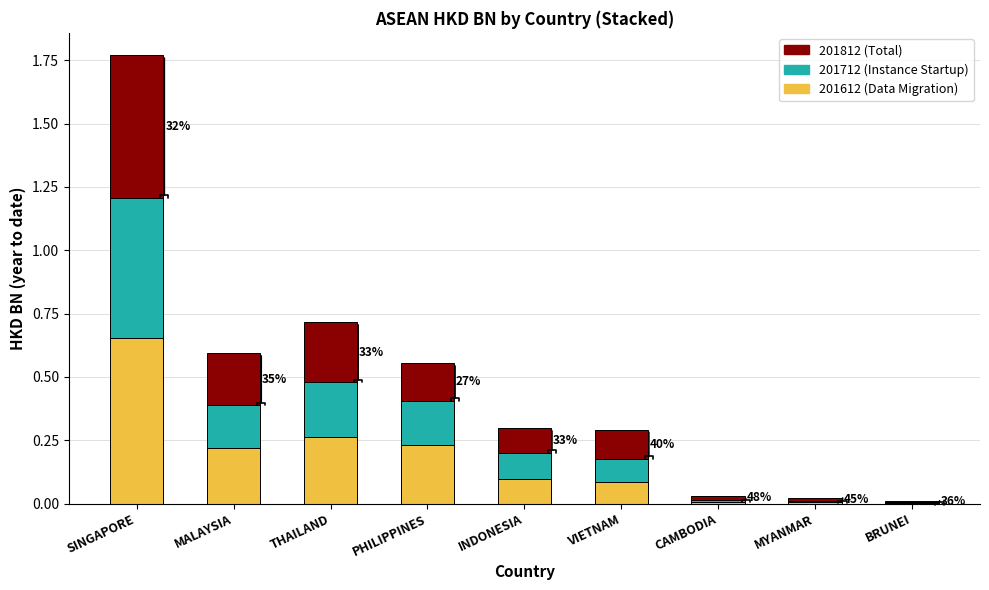

At which category is the sum across all series the highest?

SINGAPORE